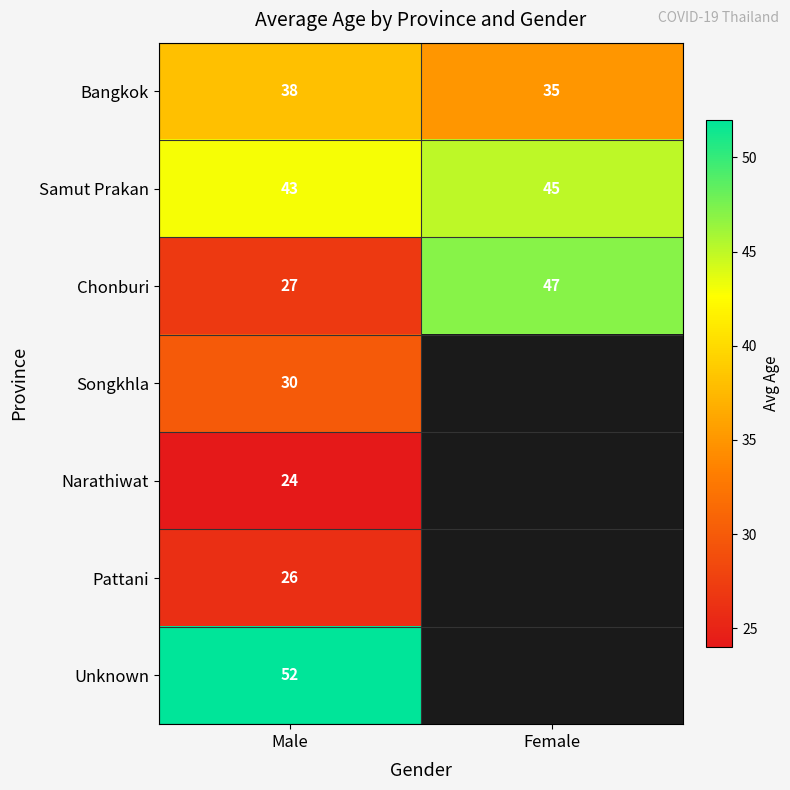

At Male, list the series in order from smallest to largest.

Narathiwat, Pattani, Chonburi, Songkhla, Bangkok, Samut Prakan, Unknown